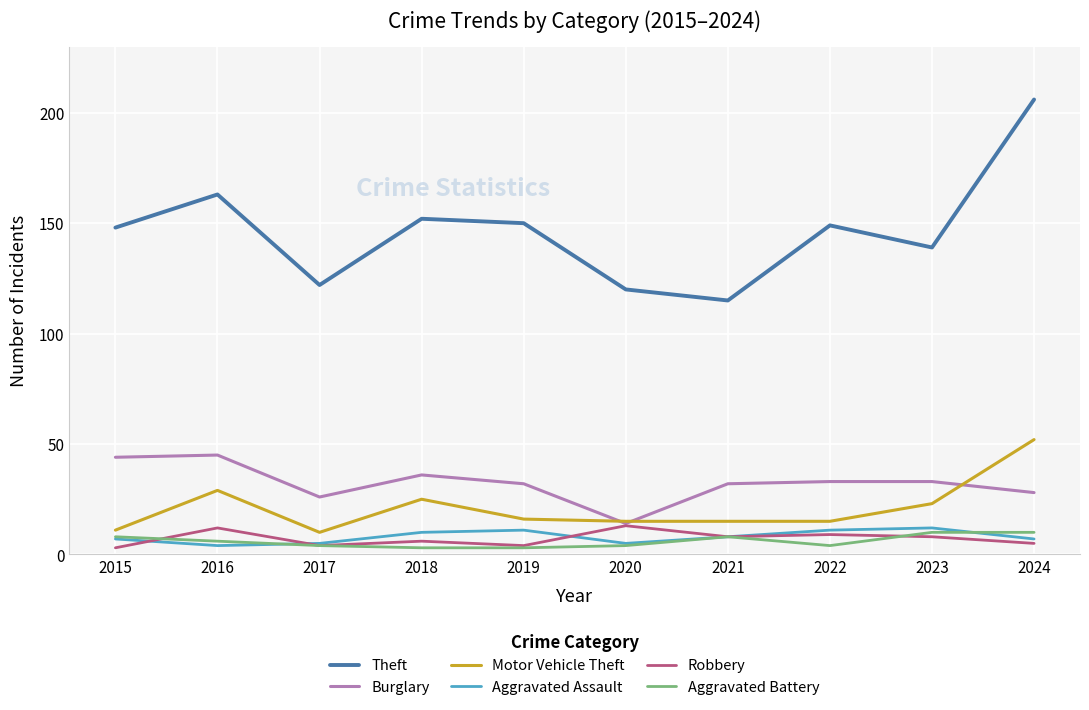

Reading left to right, what are all the values shown in this chart?

Theft: 2015=148	2016=163	2017=122	2018=152	2019=150	2020=120	2021=115	2022=149	2023=139	2024=206
Burglary: 2015=44	2016=45	2017=26	2018=36	2019=32	2020=14	2021=32	2022=33	2023=33	2024=28
Motor Vehicle Theft: 2015=11	2016=29	2017=10	2018=25	2019=16	2020=15	2021=15	2022=15	2023=23	2024=52
Aggravated Assault: 2015=7	2016=4	2017=5	2018=10	2019=11	2020=5	2021=8	2022=11	2023=12	2024=7
Robbery: 2015=3	2016=12	2017=4	2018=6	2019=4	2020=13	2021=8	2022=9	2023=8	2024=5
Aggravated Battery: 2015=8	2016=6	2017=4	2018=3	2019=3	2020=4	2021=8	2022=4	2023=10	2024=10